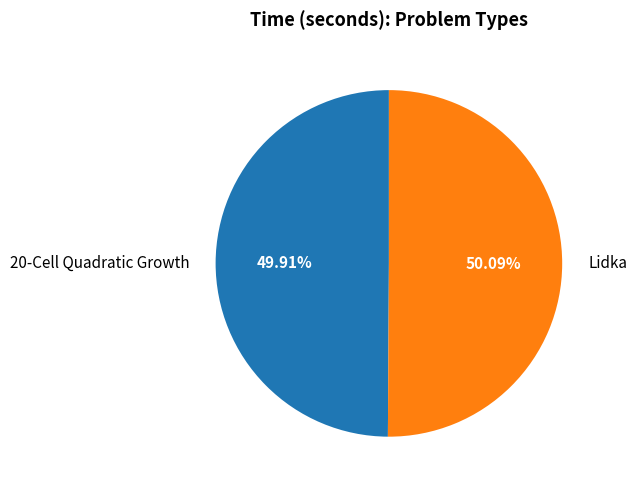

Is there any slice that represents more than half of the pie?

Yes